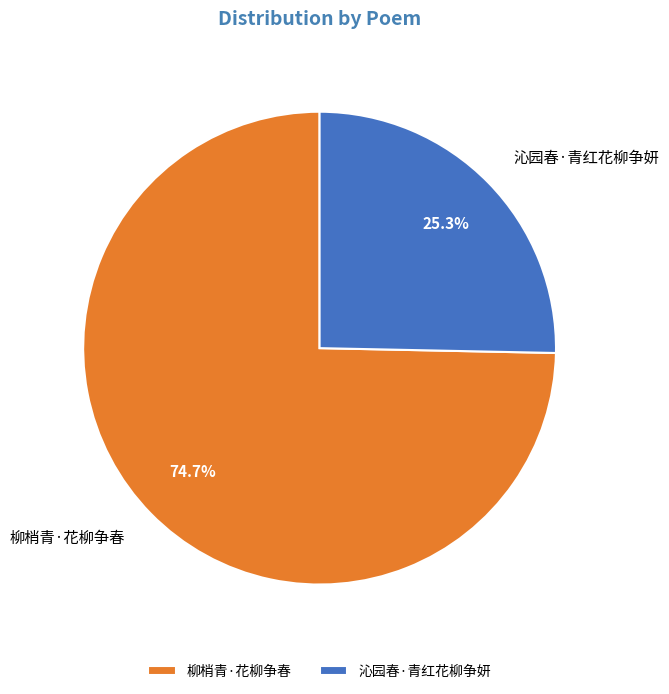

The 沁园春·青红花柳争妍 slice represents 31% of the pie. True or false?

False